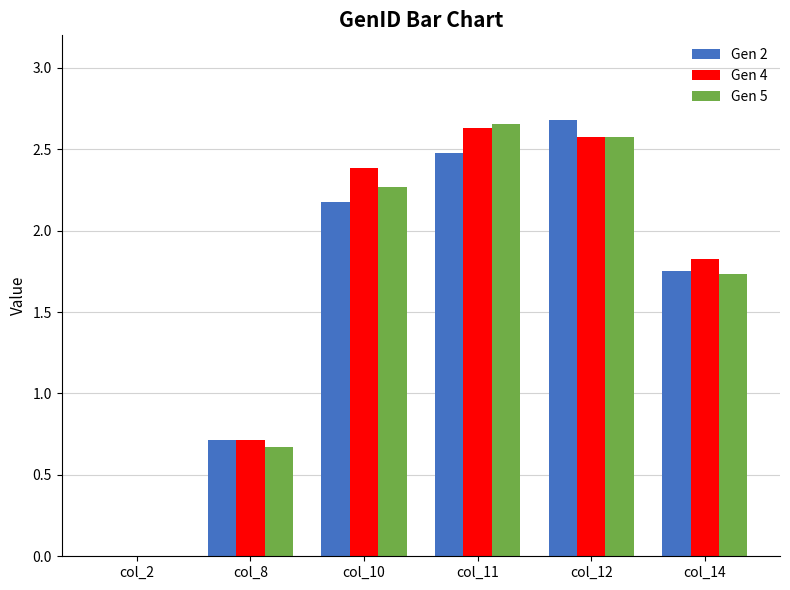

Is it true that Gen 2 equals 1.2 at col_8?

False